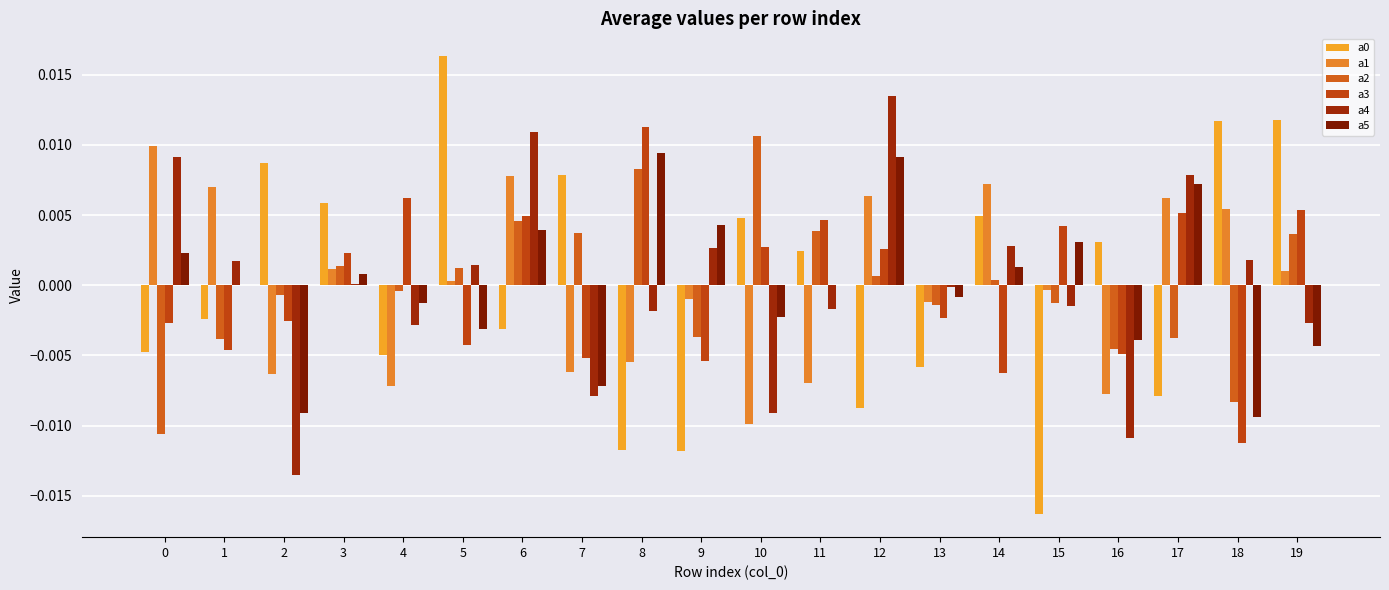

Which category has the lowest value across all series?

15